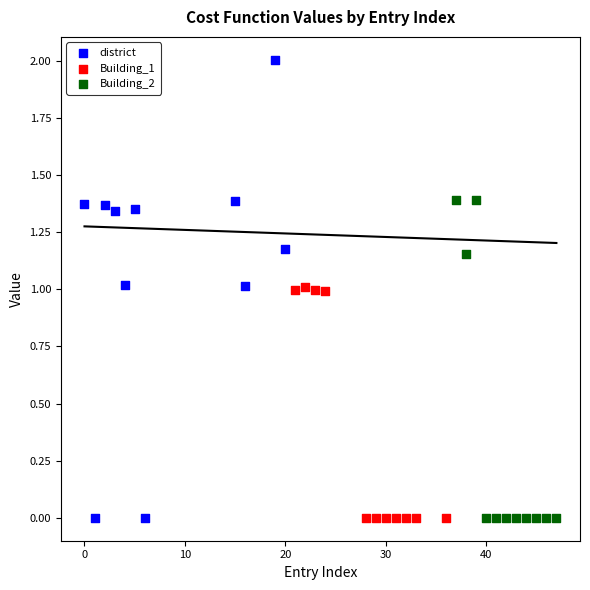

What are all the series names shown in the legend?

district, Building_1, Building_2